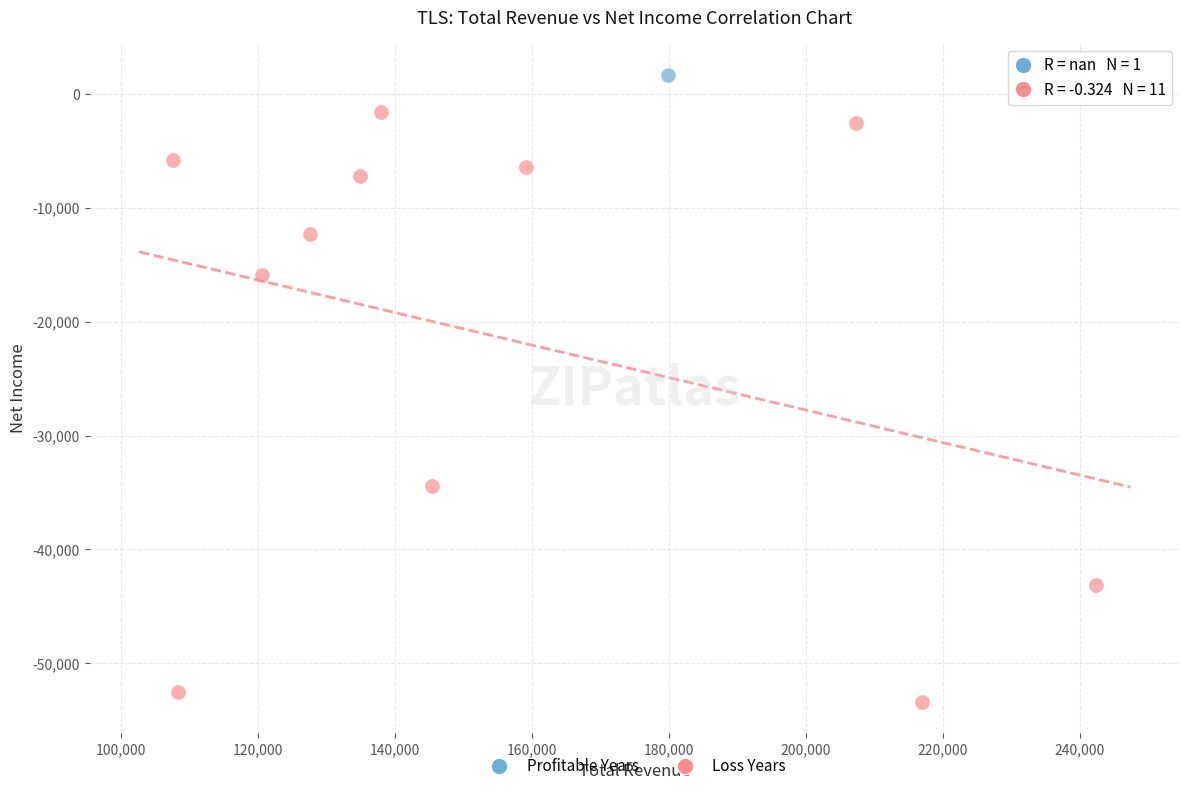

What are all the series names shown in the legend?

Profitable Years, Loss Years